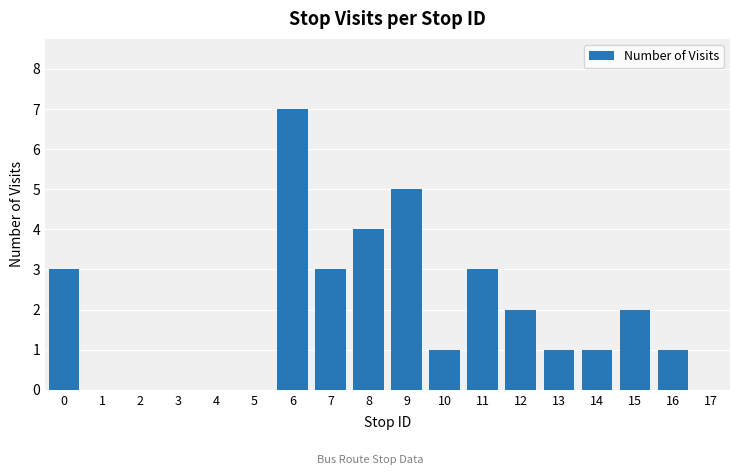

The value at 12 is 2. True or false?

True